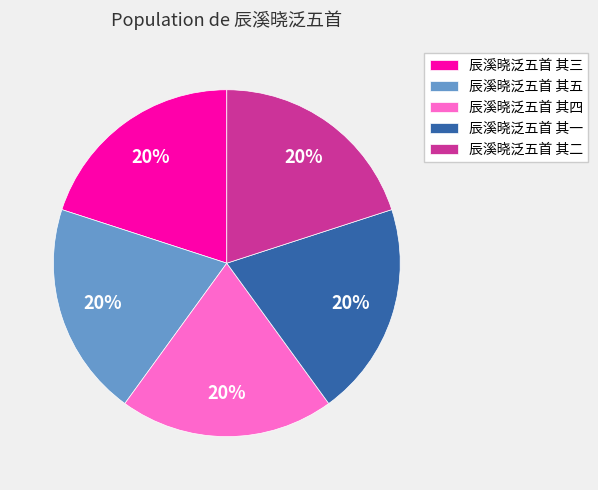

Do 辰溪晓泛五首 其三 and 辰溪晓泛五首 其二 together represent more than half of the pie?

No